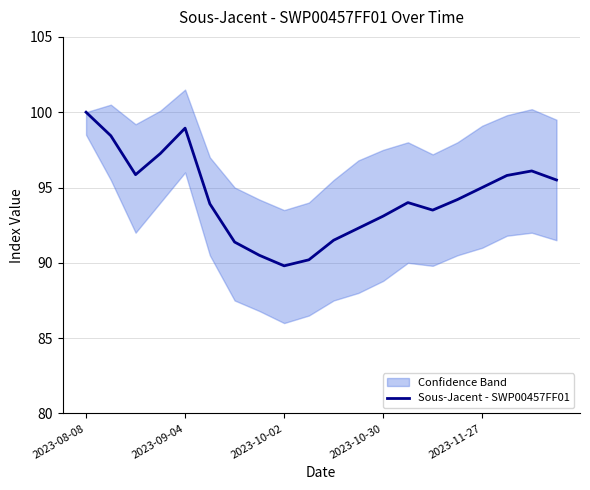

Is this an area chart (filled region under the line)?

No